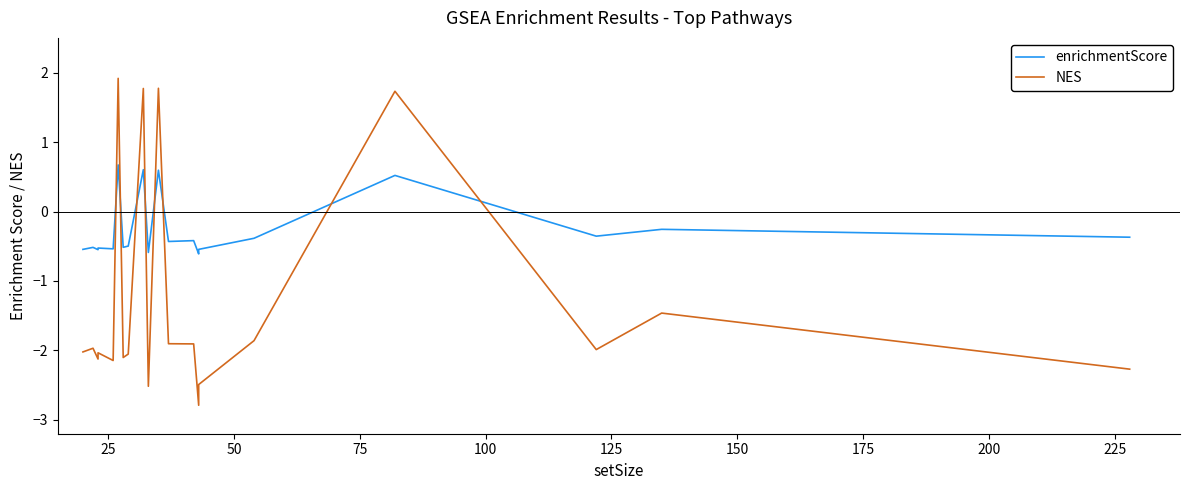

What is the difference between the second highest and minimum values in the NES series?

4.6